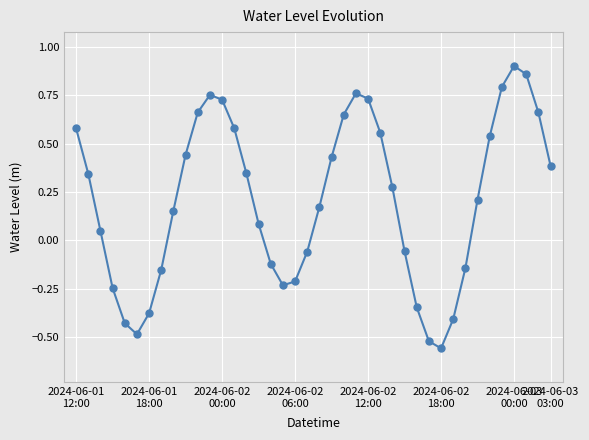

How many points are lower than both their immediate neighbors (excluding endpoints)?

3